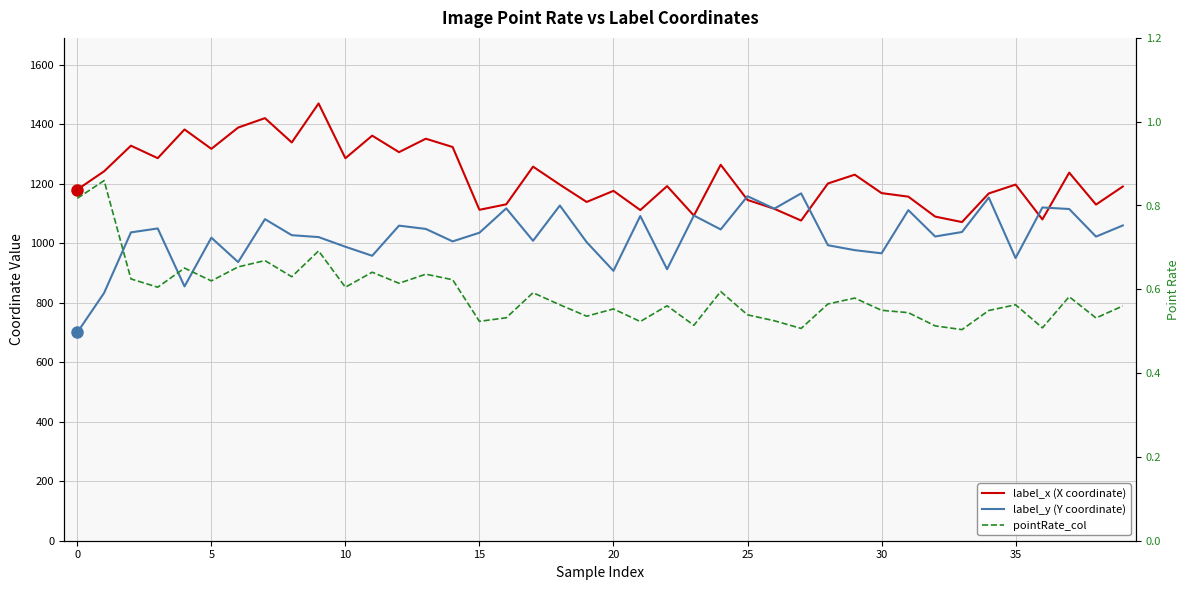

What is the spread (max minus min) of values at 13?

1350.5